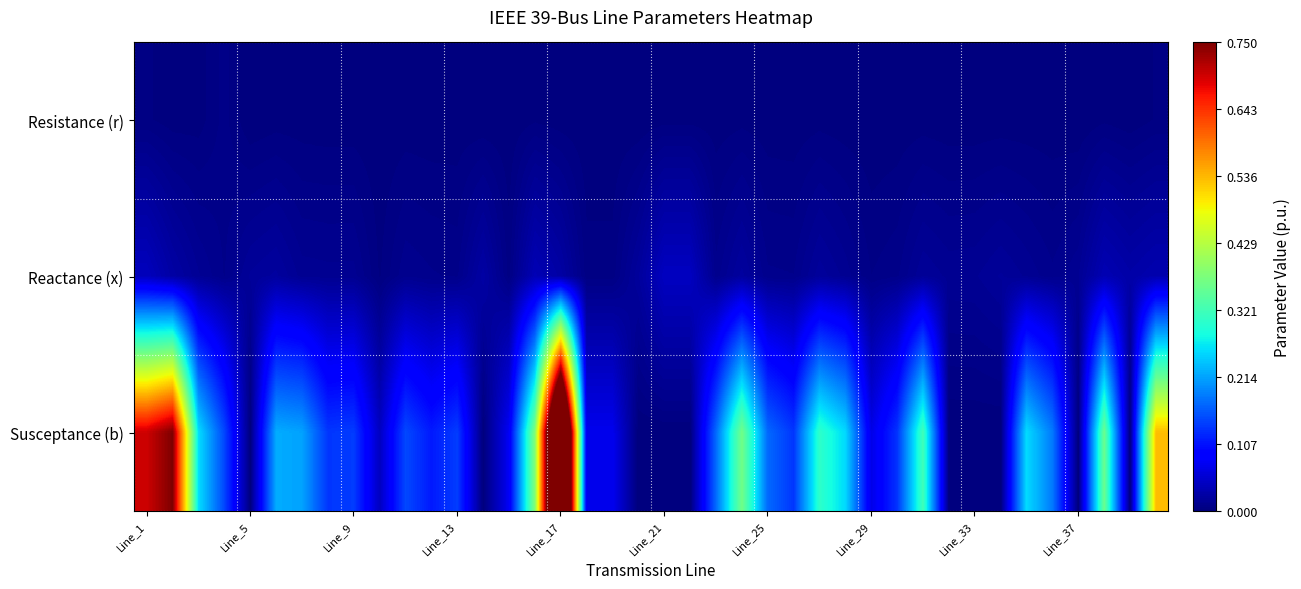

How many categories are shown in the chart?

40